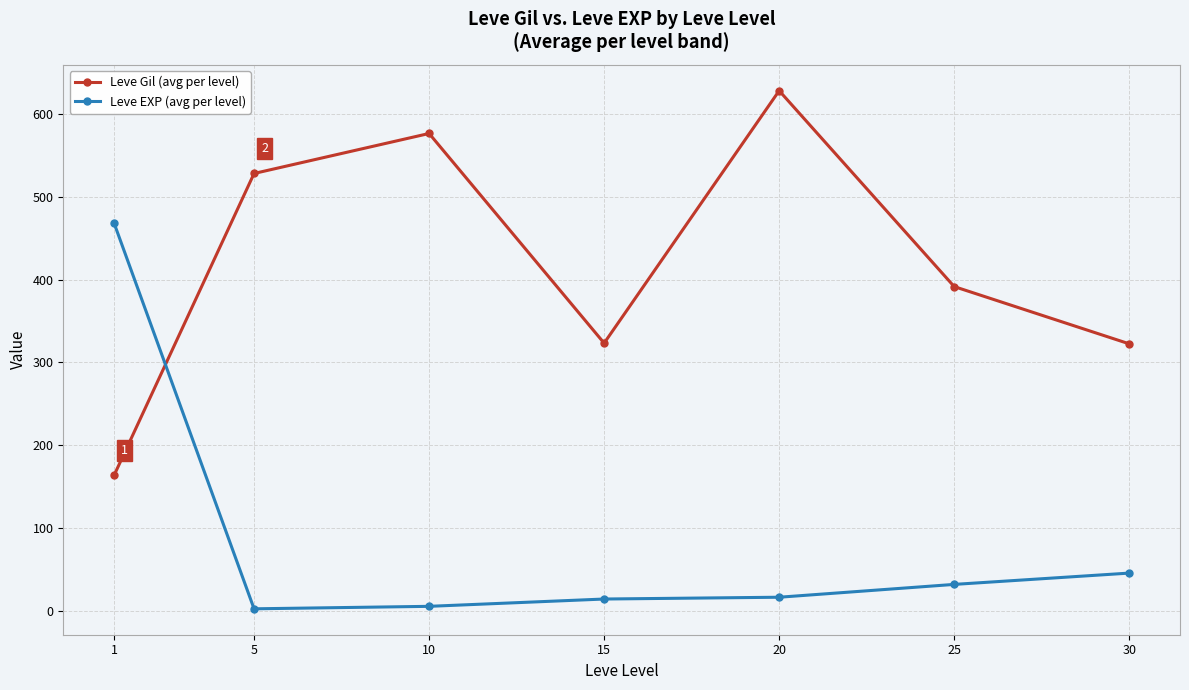

Which label corresponds to the largest value in the chart?

20